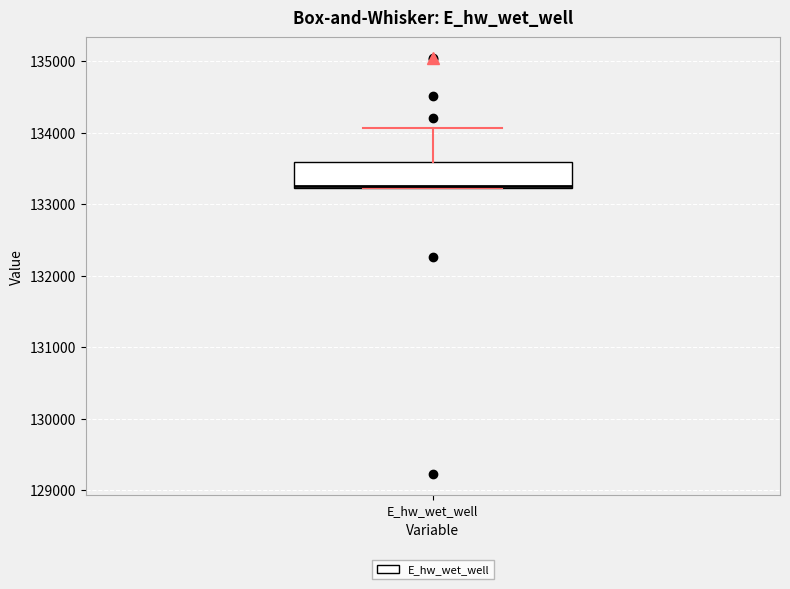

Transcribe this box plot: give where the median line is, the range the box spans, and where the two whiskers end, as read against the y-axis. The values are not printed on the chart, so give them approximately, as read against the axis.

median 133300, box 133200 to 133600, whiskers 133200 to 134100